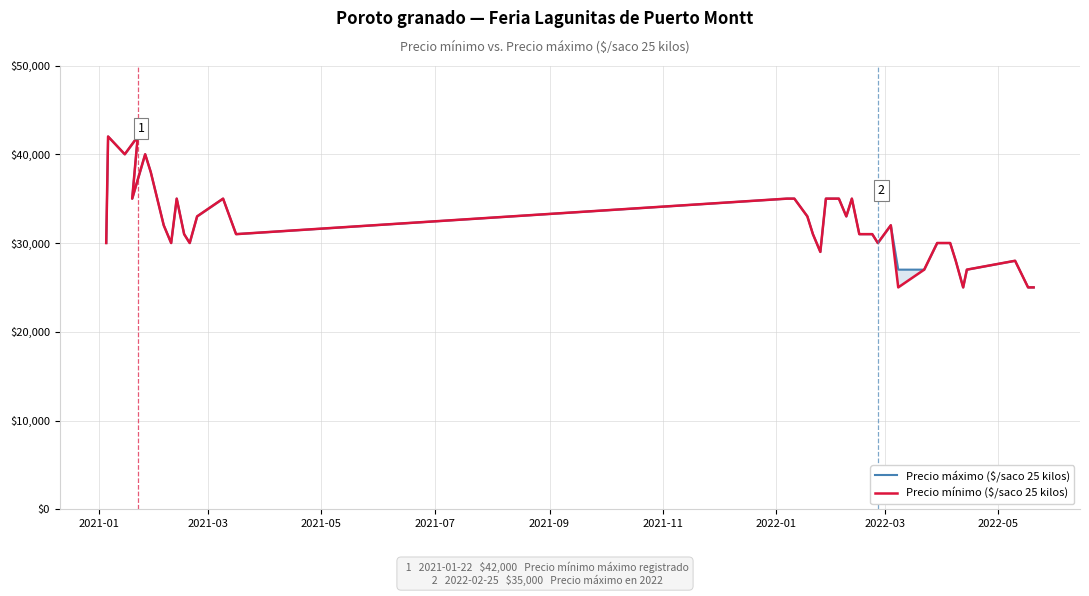

How many interior local peaks does the Precio mínimo ($/saco 25 kilos) series have?

8